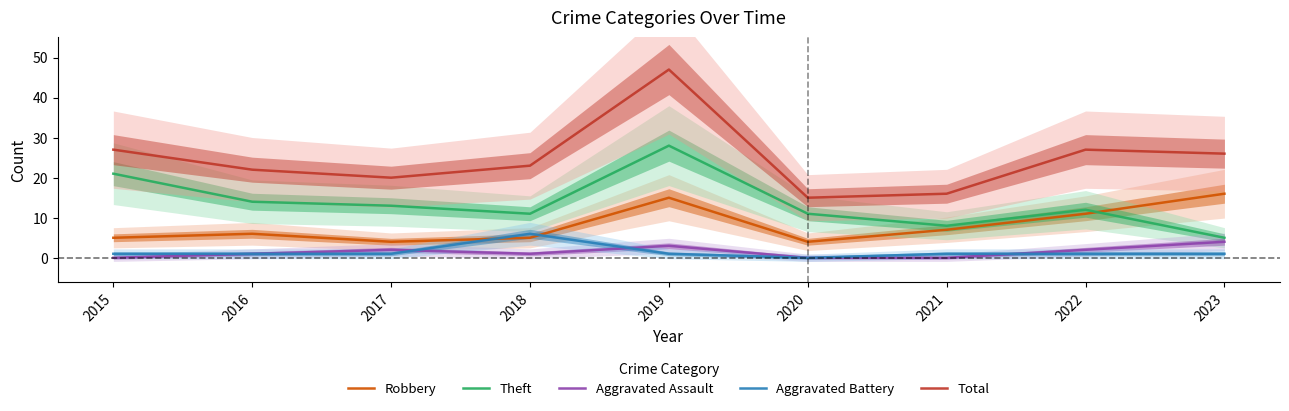

How many data points in Robbery are less than 6?

4